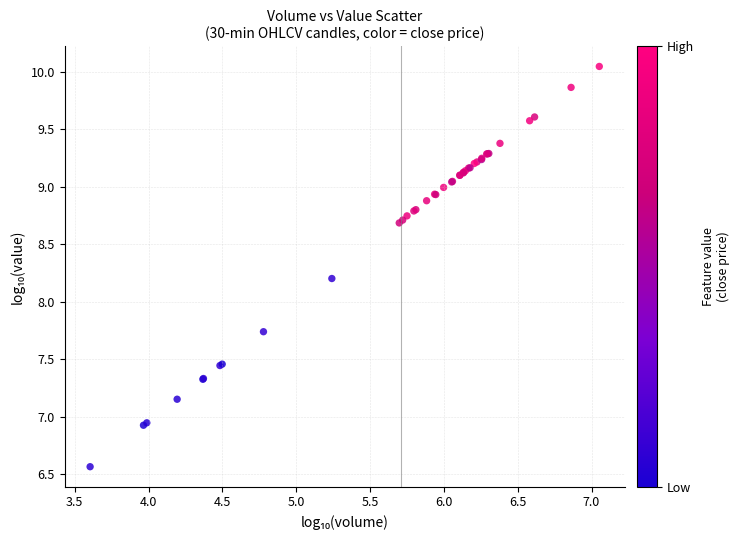

What Y value in the scatter plot is closest to 8?

8.2